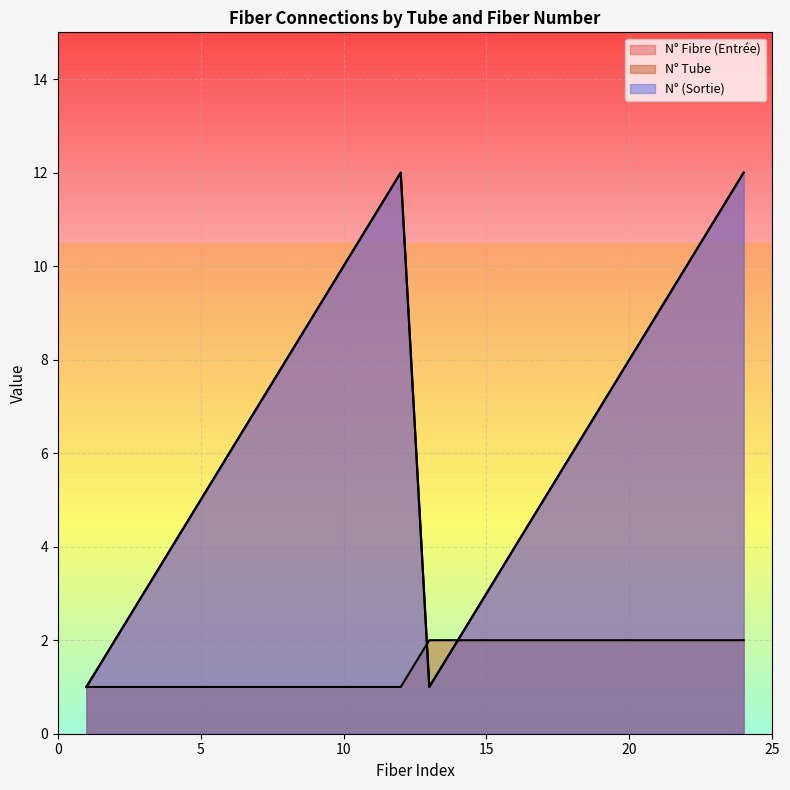

List the series in order of their peak value, lowest first.

N° Tube, N° Fibre (Entrée), N° (Sortie)